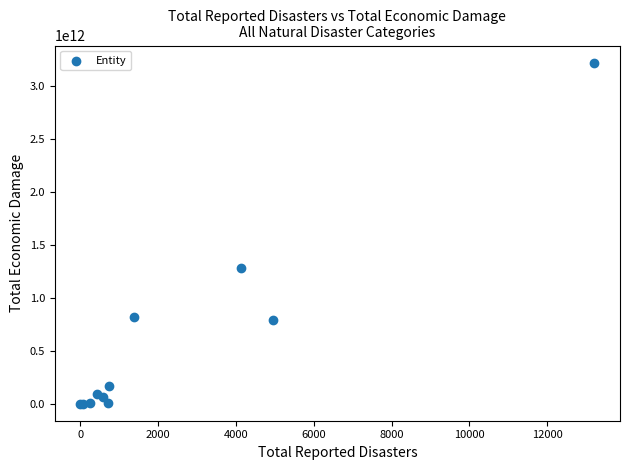

What Y value in the scatter plot is closest to 1608636464000?

1281599825000